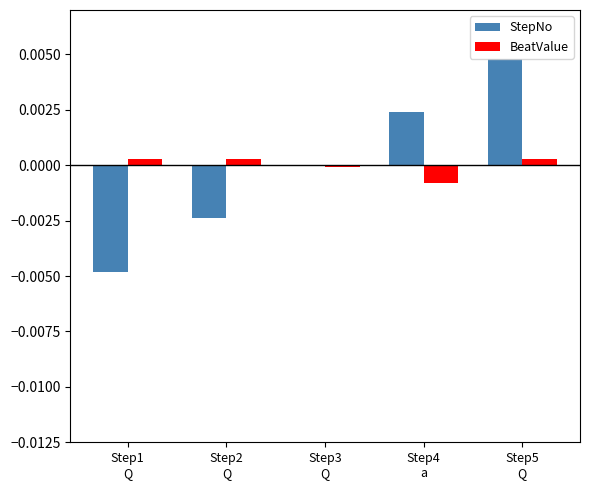

Is it true that StepNo equals -0.0 at Step2
Q?

True